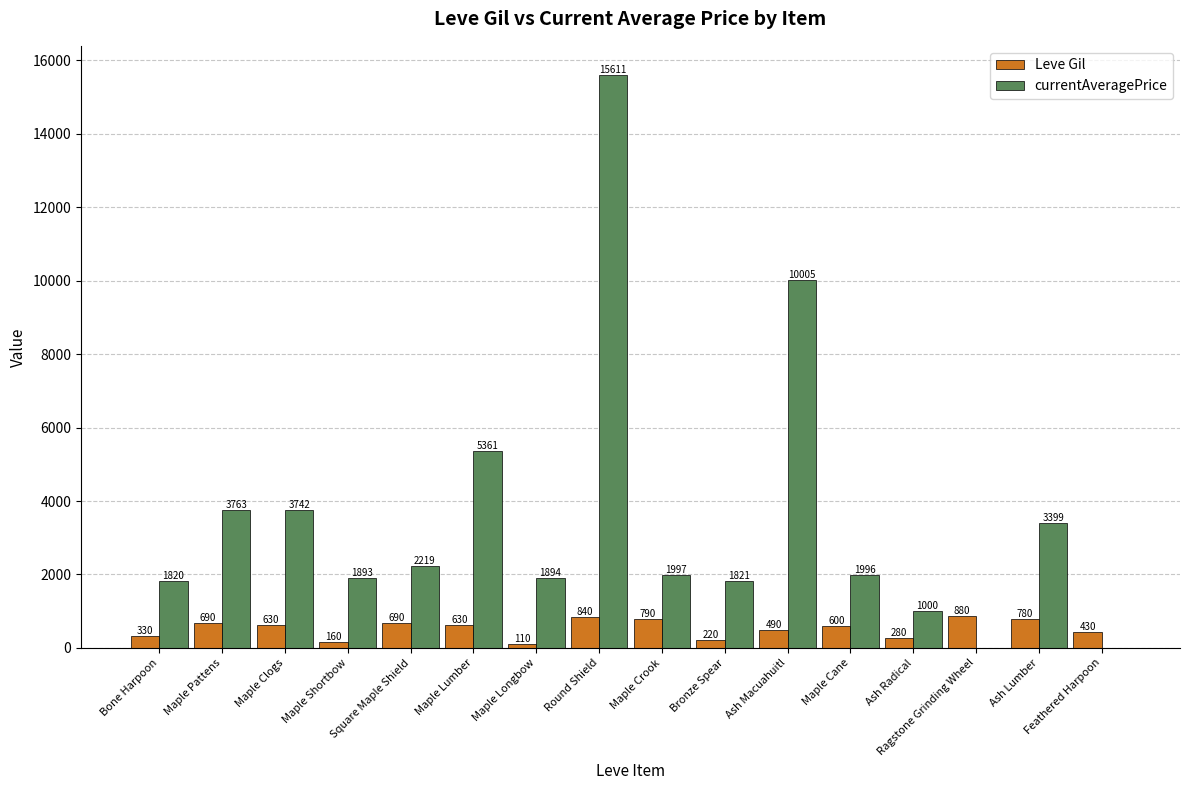

Are the bars horizontal?

No